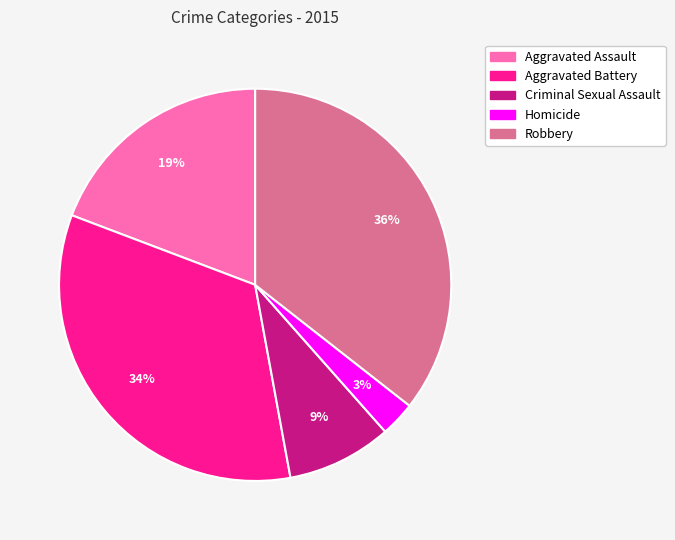

What is the smallest slice in the pie chart?

Homicide